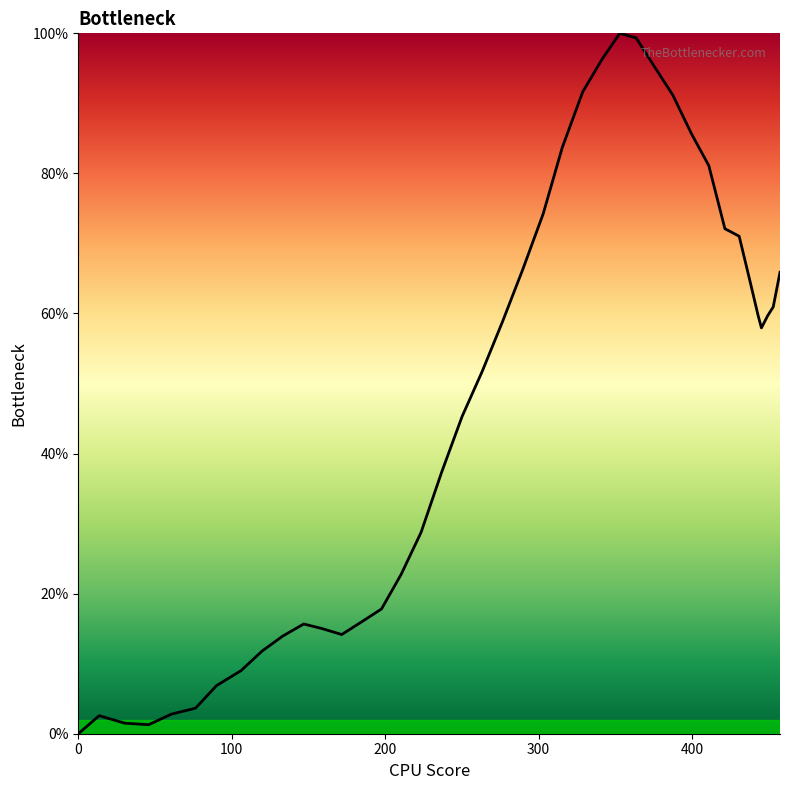

What is the difference between the maximum and minimum values?

100.0